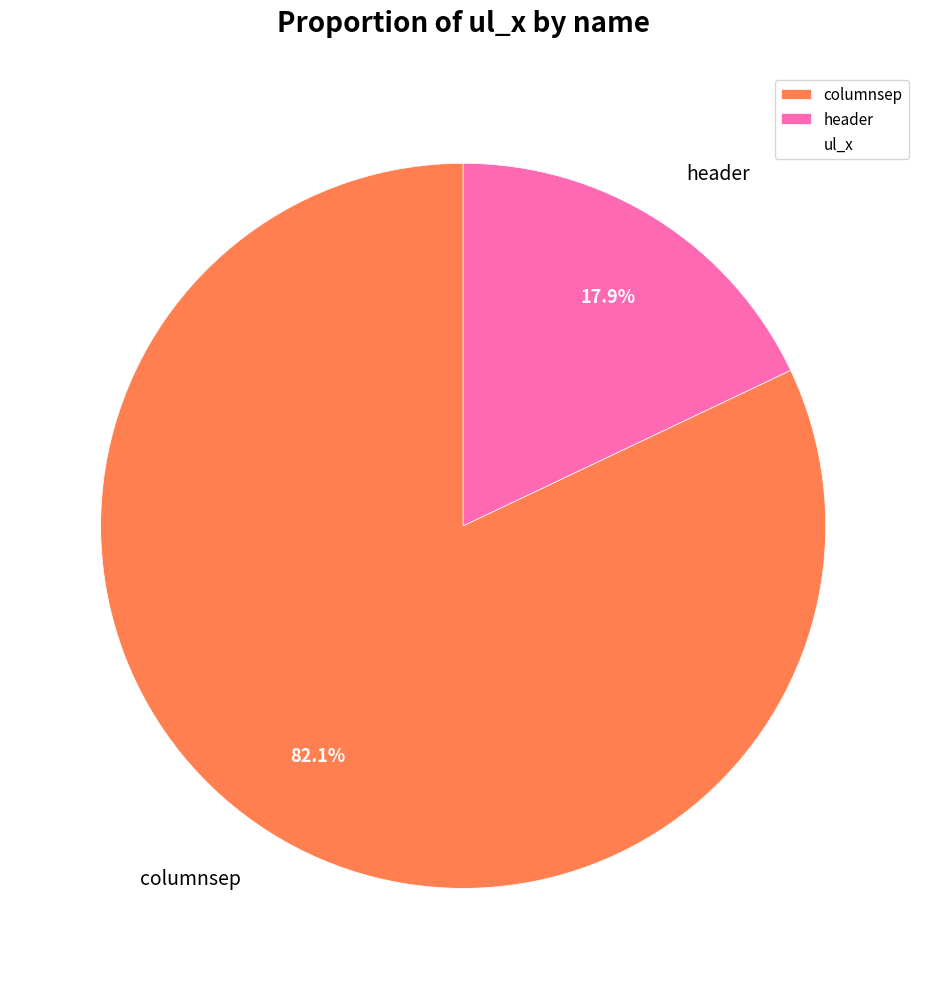

What is the total percentage of columnsep and header?

100.0%